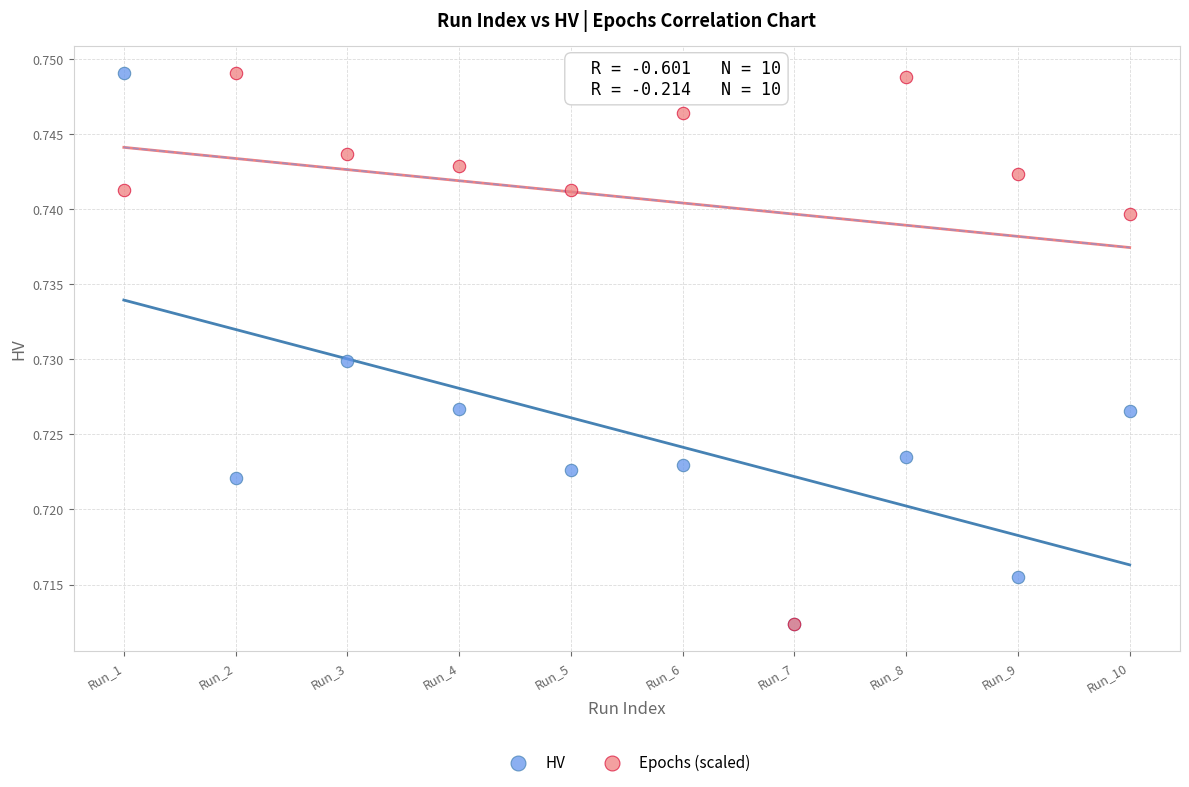

What are all the series names shown in the legend?

HV, Epochs (scaled)